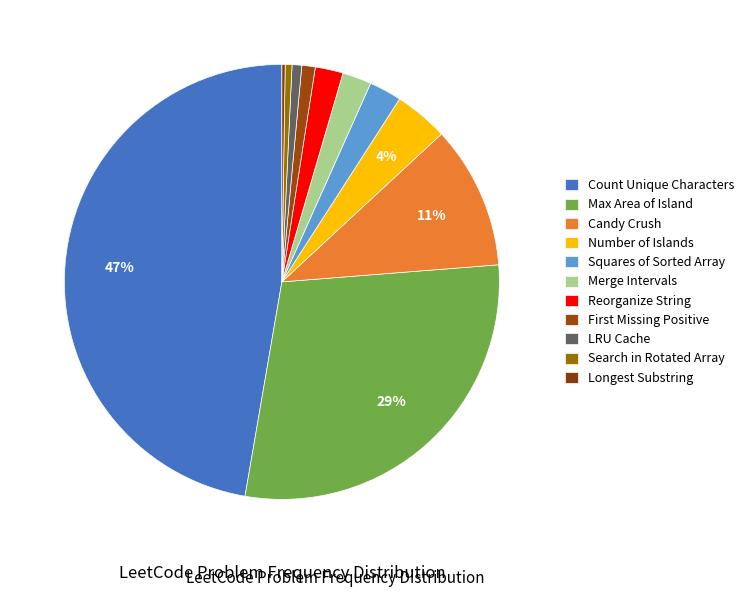

Count the number of slices in the pie.

11